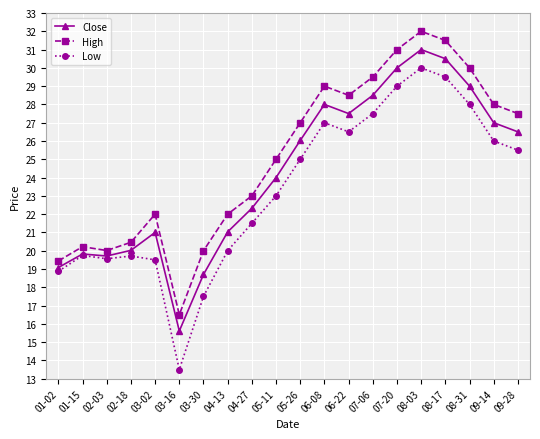

What is the label of the 11th point from the left?

05-26